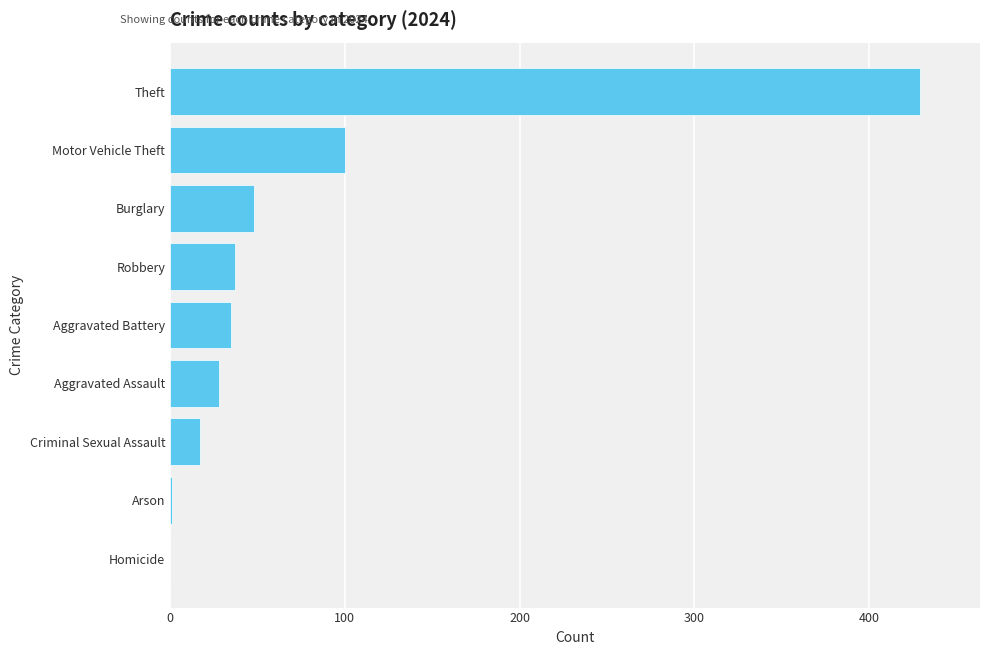

True or false: the data shows 28 at Aggravated Assault.

True